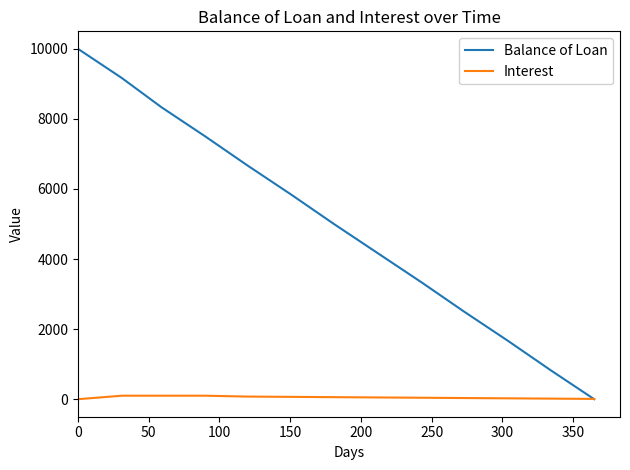

Which series ends up on top after the final intersection of Balance of Loan and Interest?

Interest